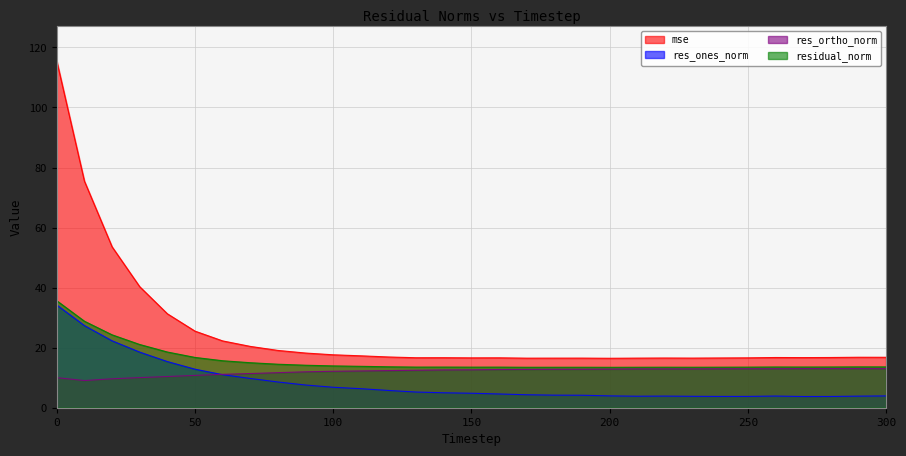

The mse series shows 27.3 at 130. True or false?

False